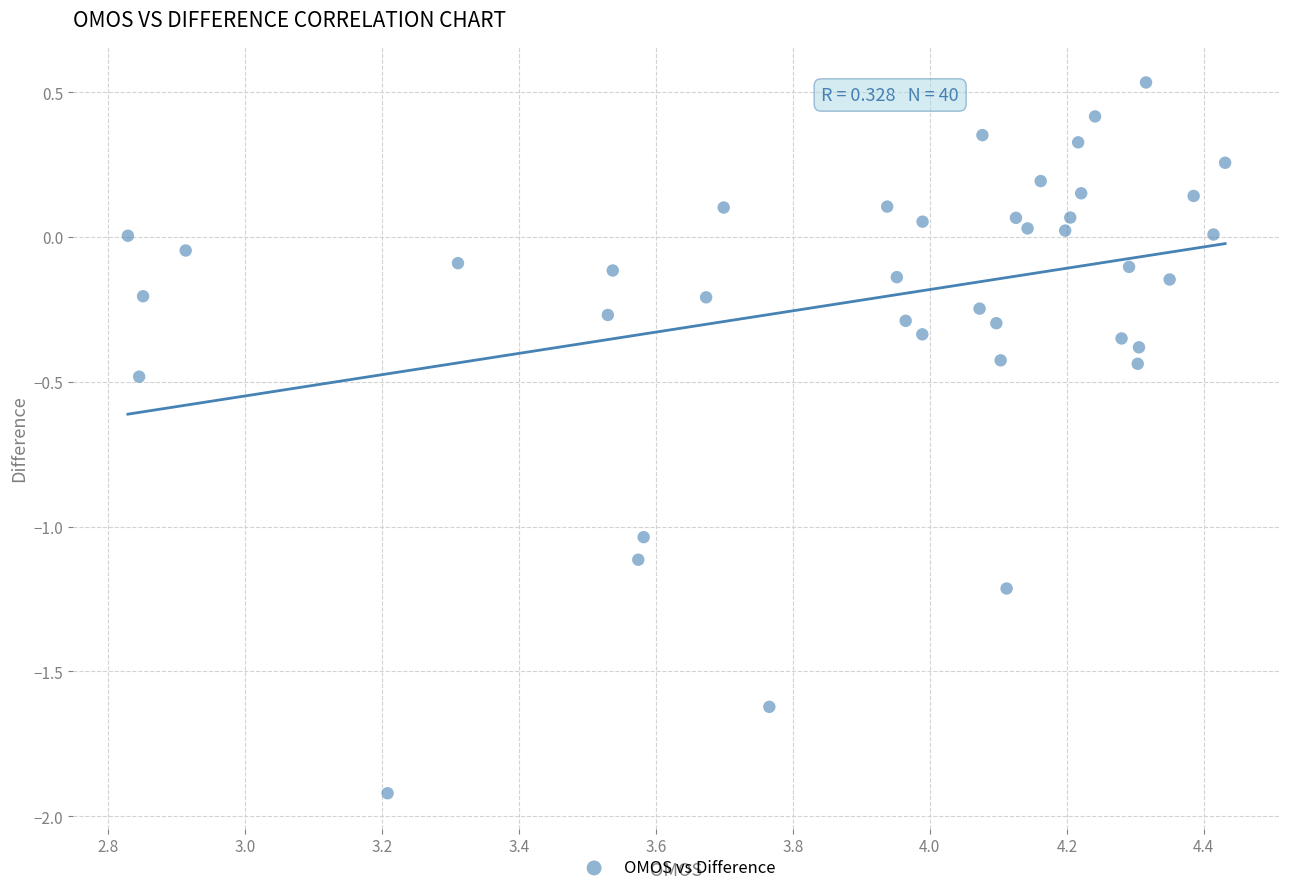

What is the range of Y values (max minus min)?

2.5